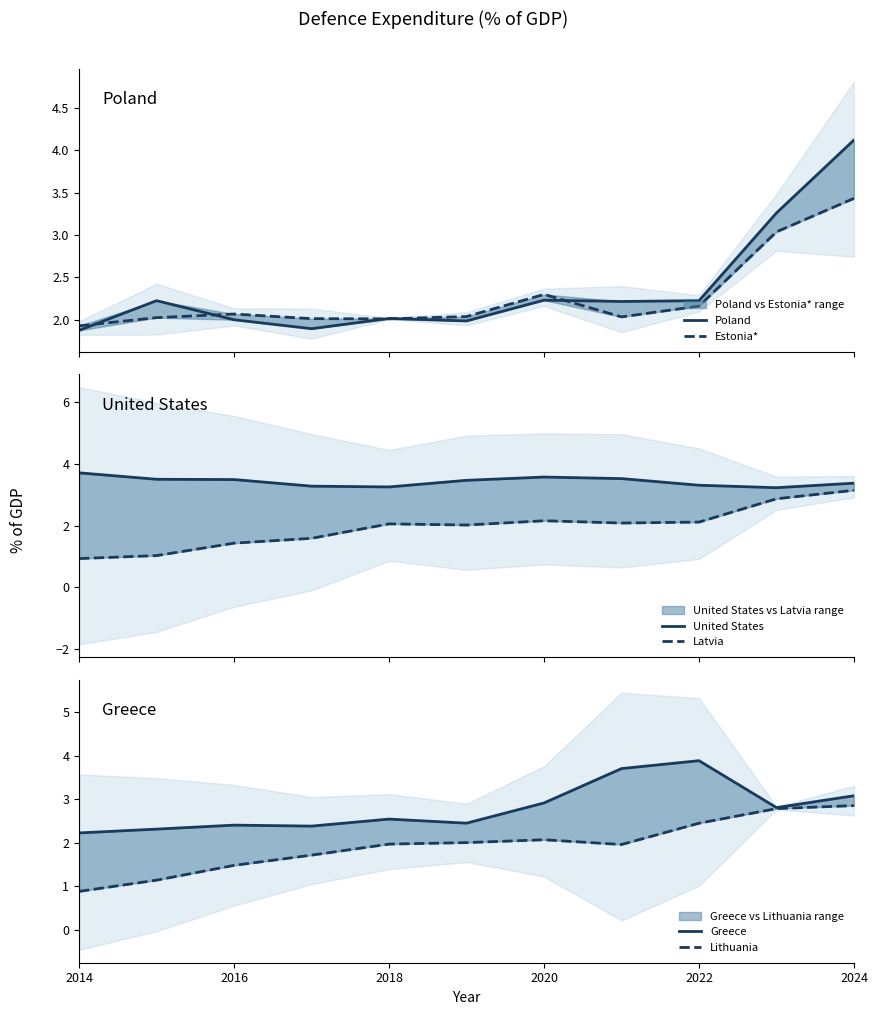

What is the maximum value shown in the chart?

4.1